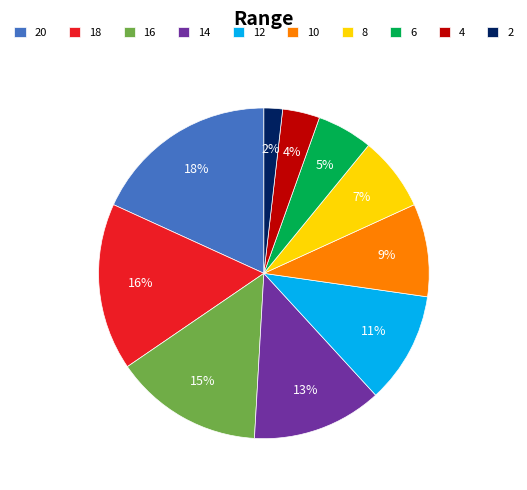

How many segments does this pie chart have?

10